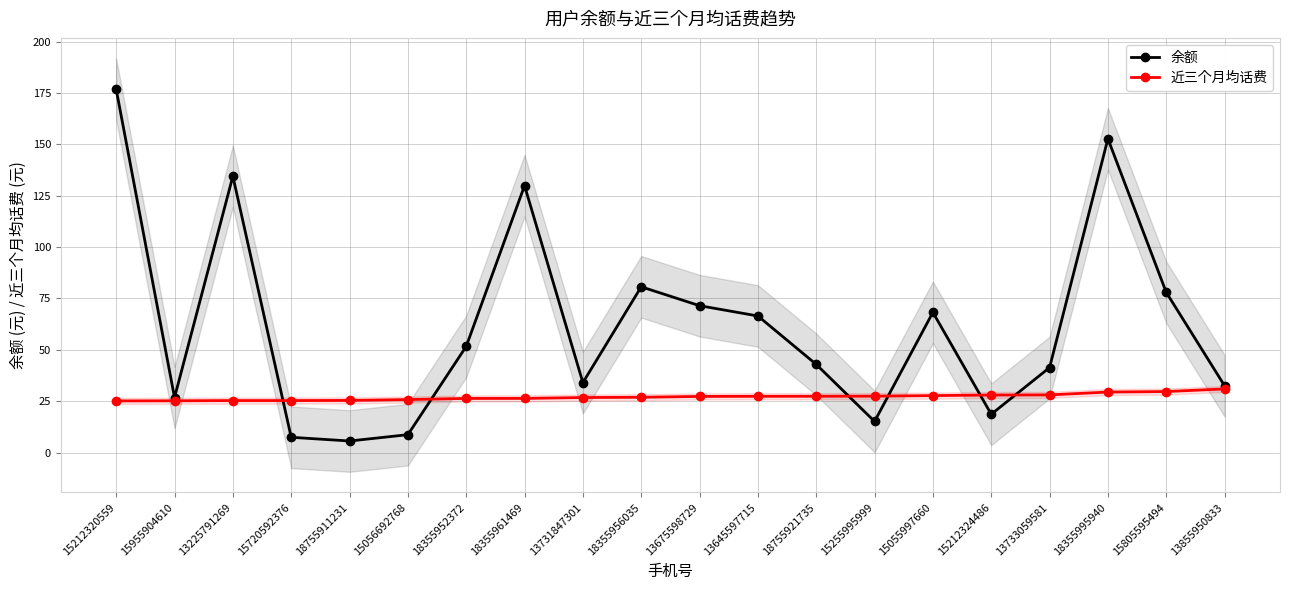

True or false: 近三个月均话费 has more than 0 points higher than both neighbors.

False